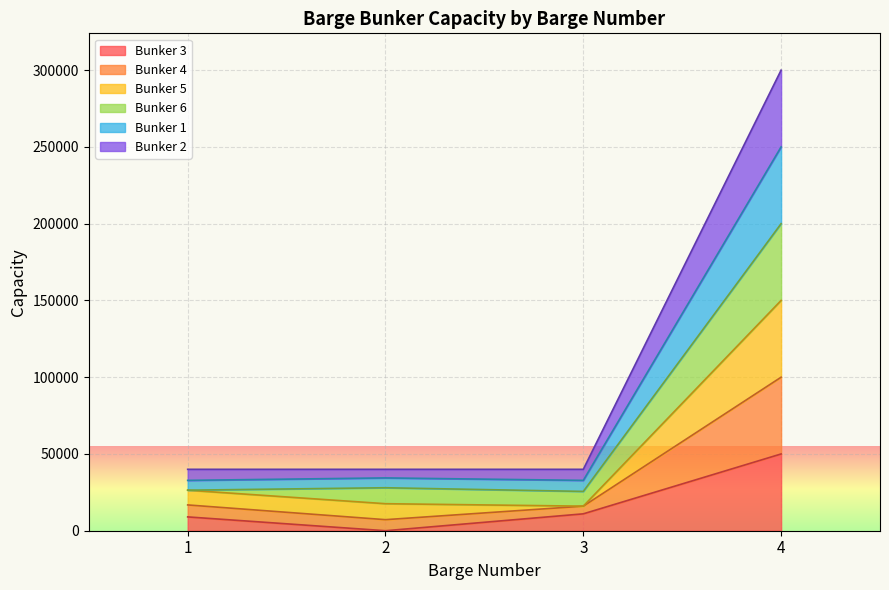

The value of Bunker 3 at 3 is 19090. True or false?

False